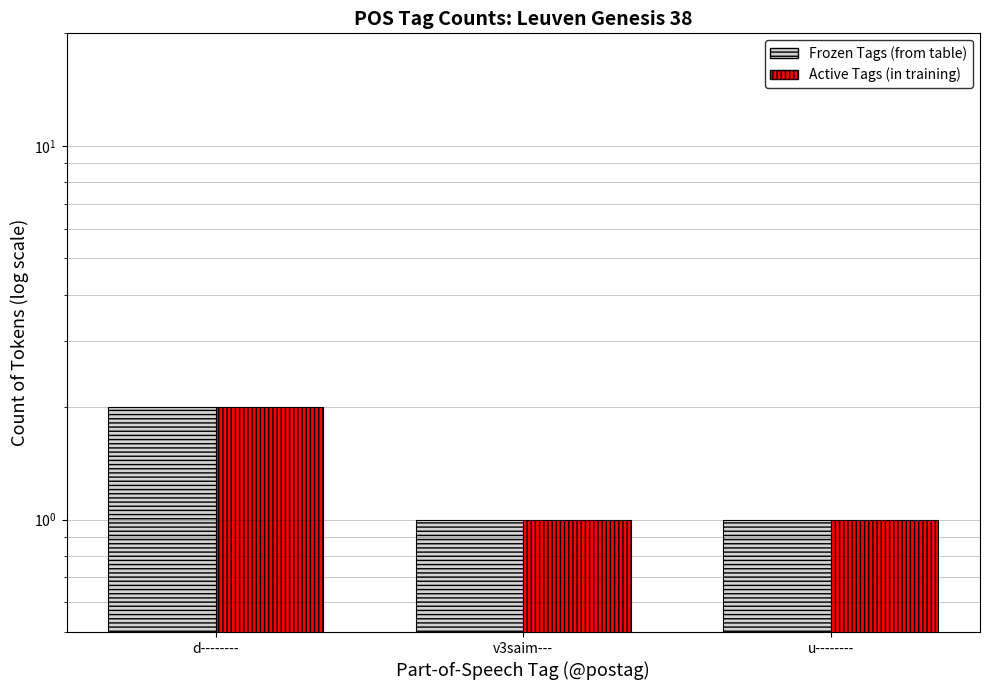

The value of Frozen Tags (from table) at d-------- is 2. True or false?

True